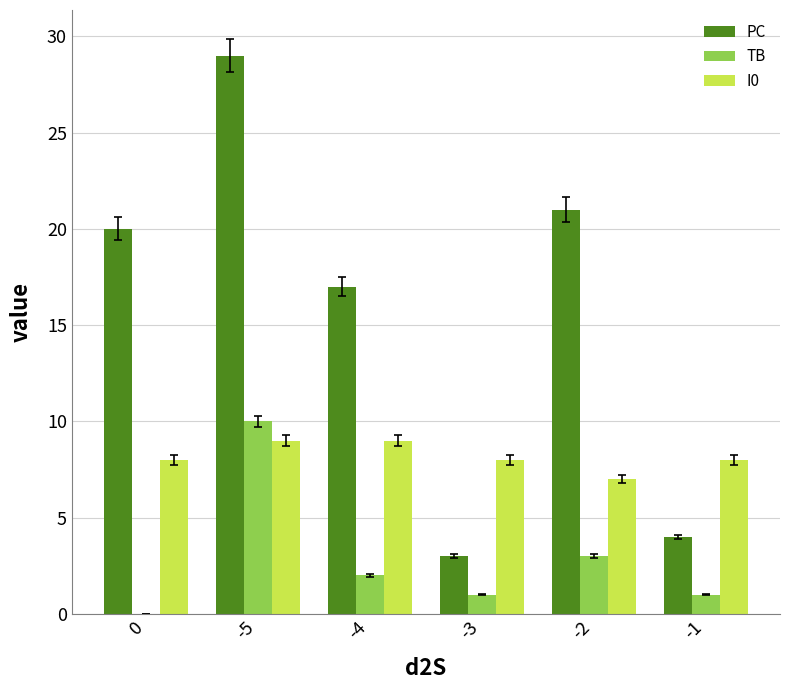

At which category is the sum across all series the highest?

-5